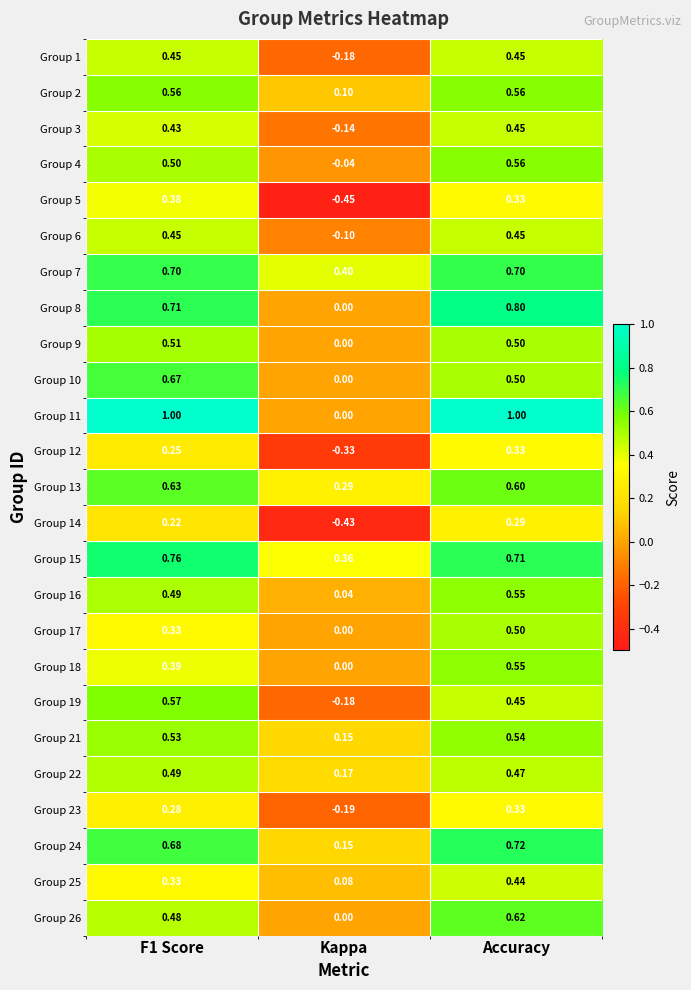

At which category is the sum across all series the highest?

Accuracy